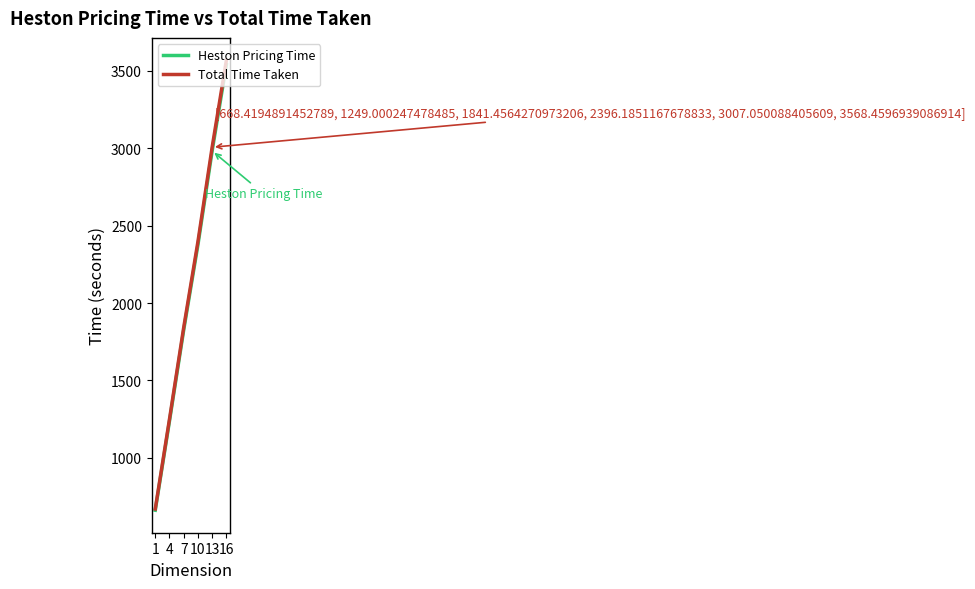

Reading left to right, extract all data points from this chart.

Heston Pricing Time: 1=660.5	4=1237.2	7=1825.4	10=2376.1	13=2983.0	16=3540.7
Total Time Taken: 1=668.4	4=1249.0	7=1841.5	10=2396.2	13=3007.1	16=3568.5